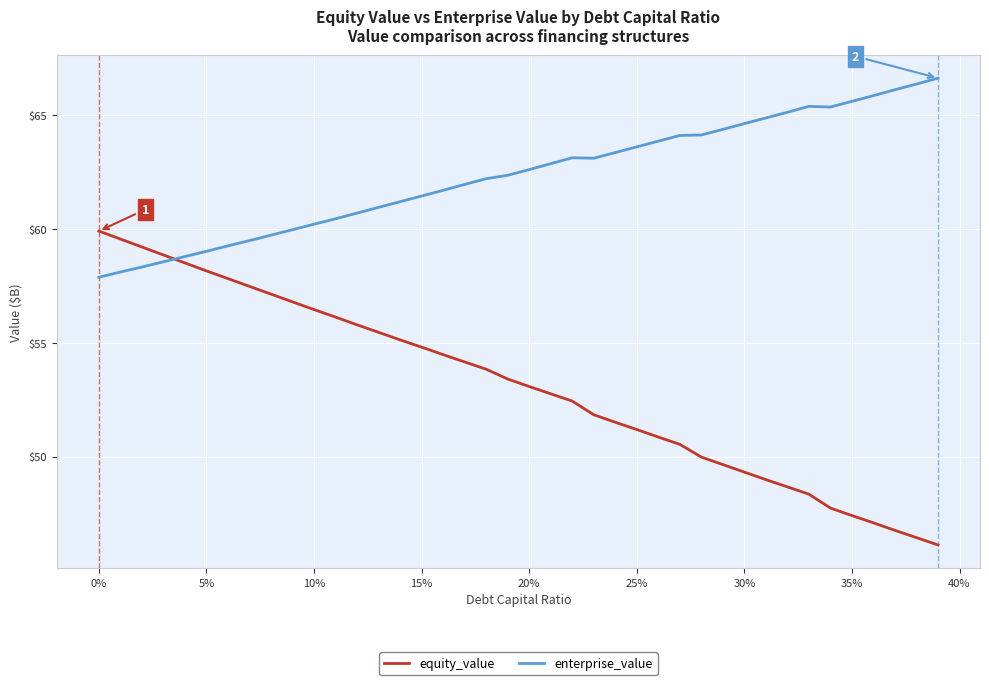

Which series has the largest range (max minus min)?

equity_value